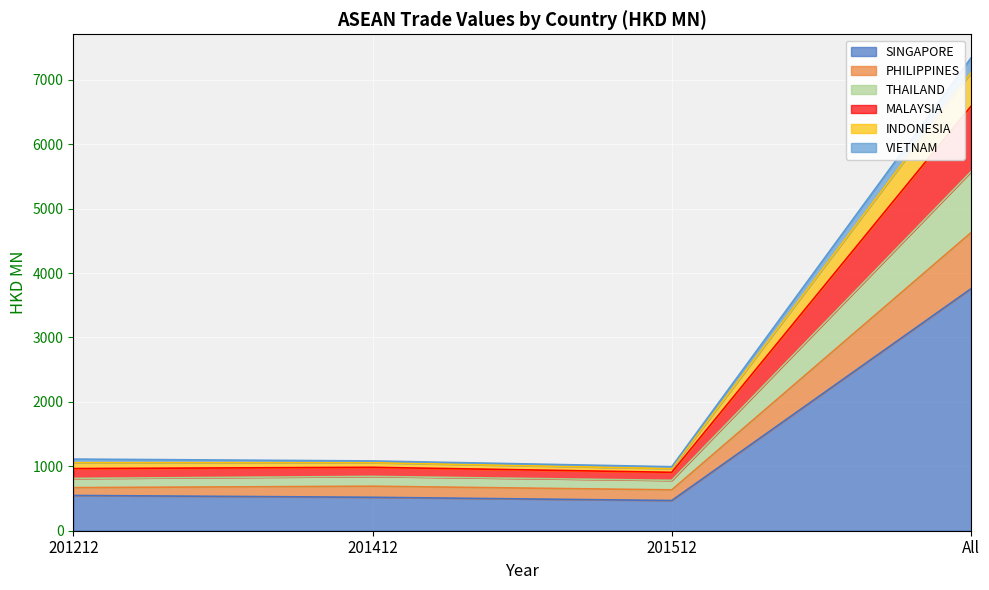

What is the total value across all series at All?

7339.3